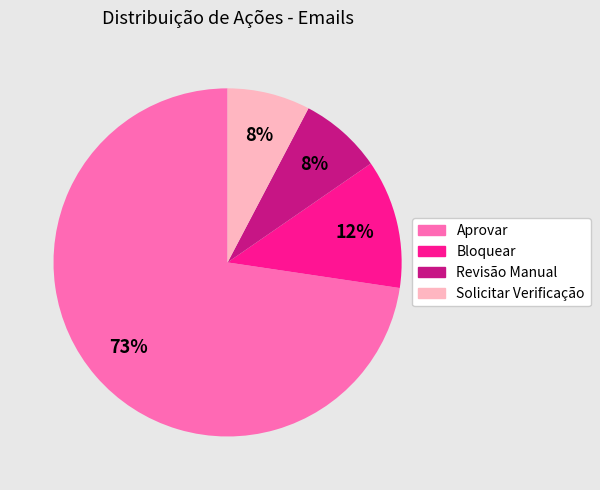

Between Aprovar and Solicitar Verificação, which is larger?

Aprovar